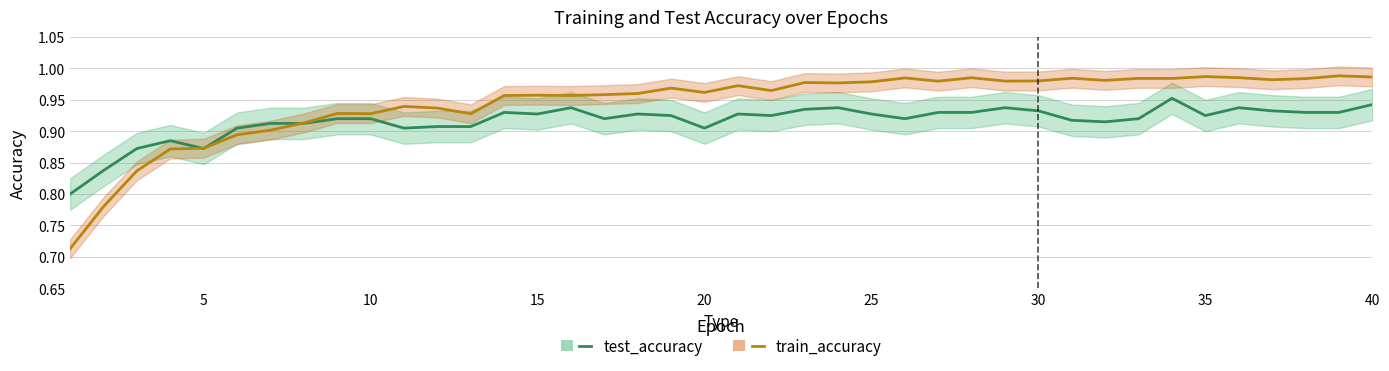

What is the value of the test_accuracy point at the 13th from the left?

0.9